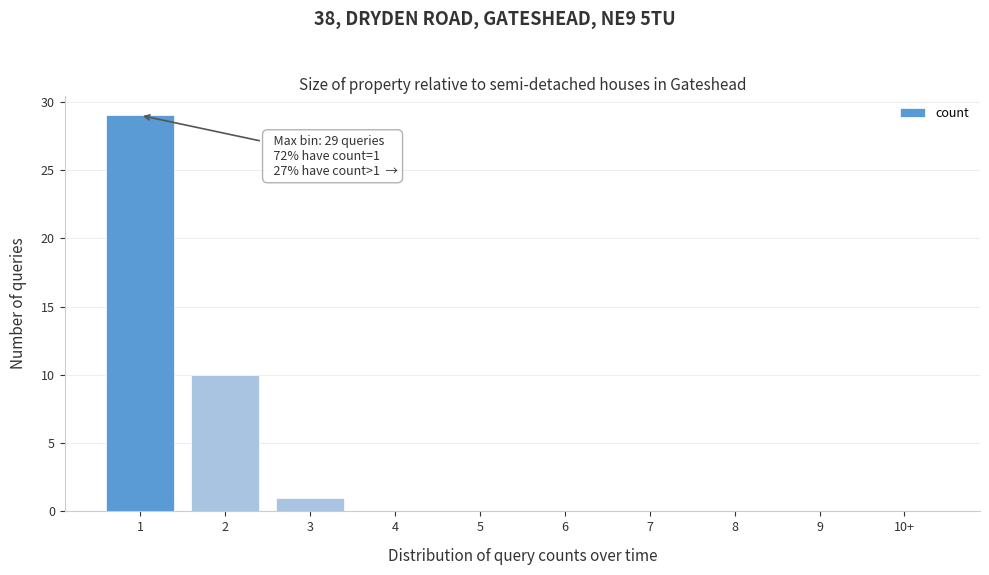

Reading left to right, extract all data points from this chart.

1=29	2=10	3=1	4=0	5=0	6=0	7=0	8=0	9=0	10+=0